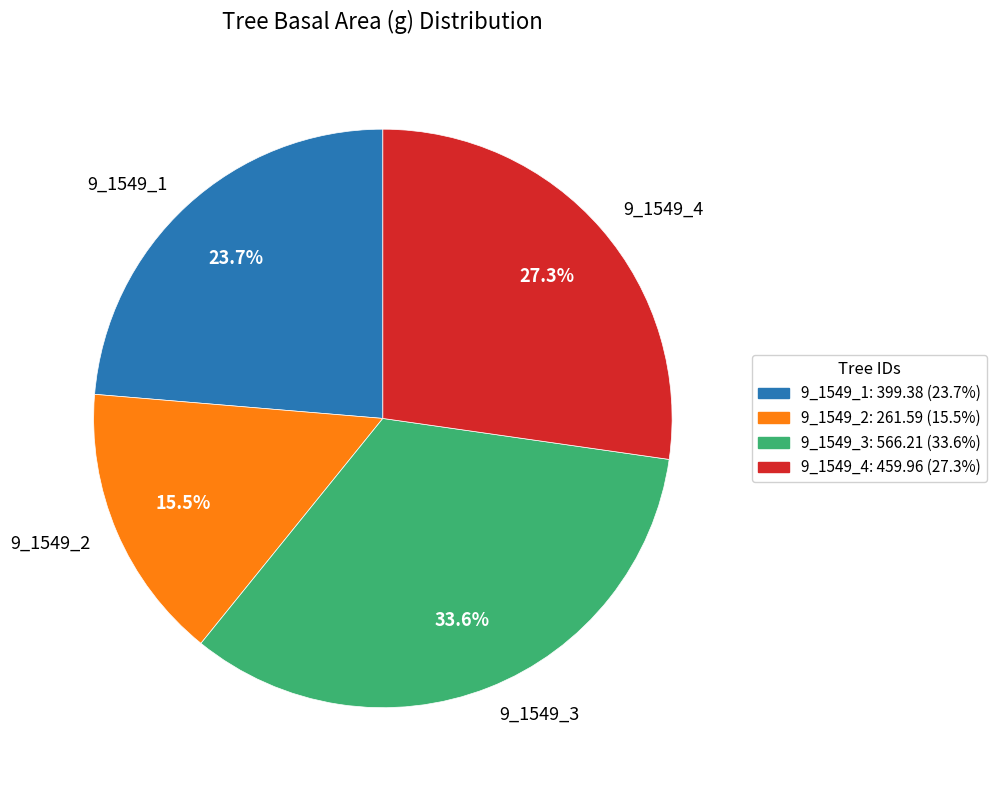

What is the smallest slice in the pie chart?

9_1549_2